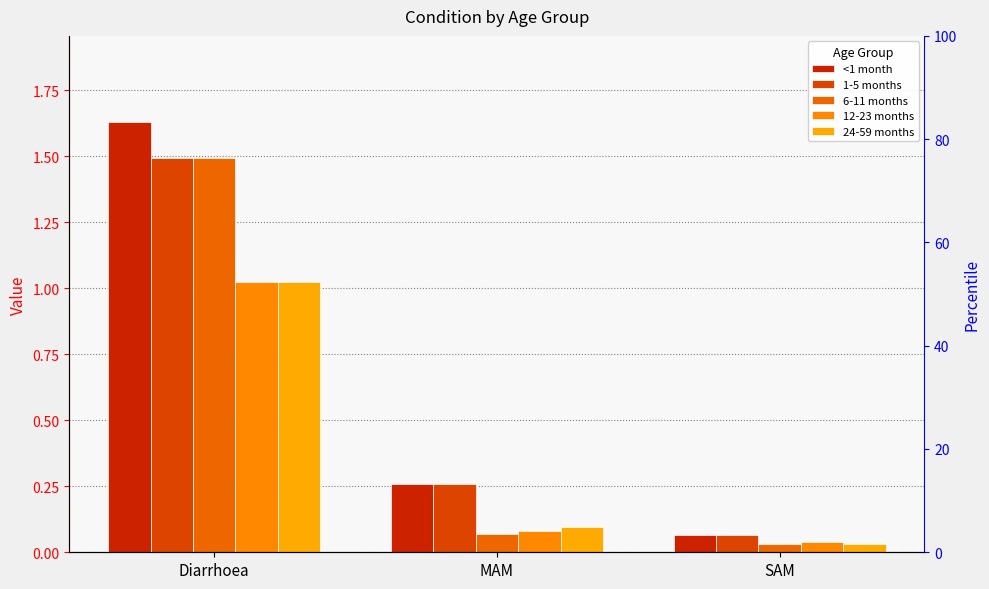

List the series in order of their peak value, lowest first.

12-23 months, 24-59 months, 1-5 months, 6-11 months, <1 month